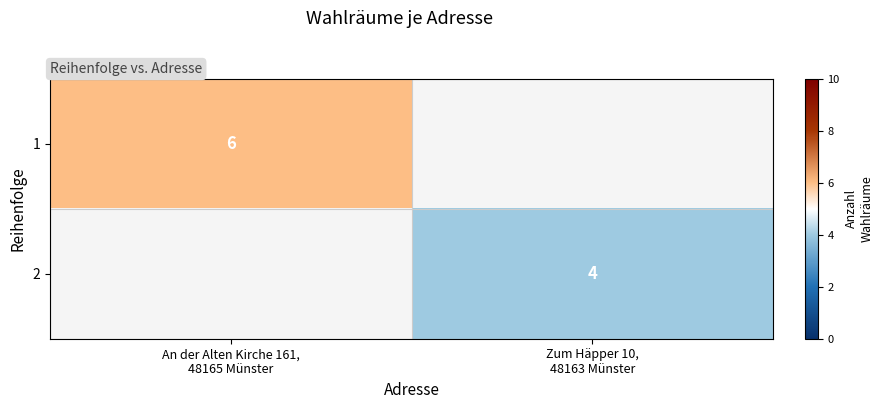

What is the difference between the maximum and minimum values in the 2 series?

4